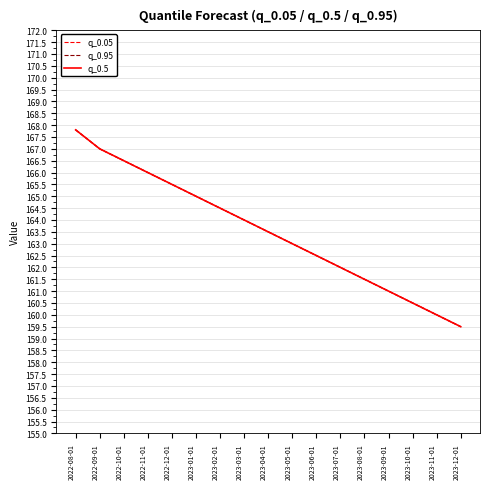

Which label corresponds to the smallest value in the chart?

2023-12-01